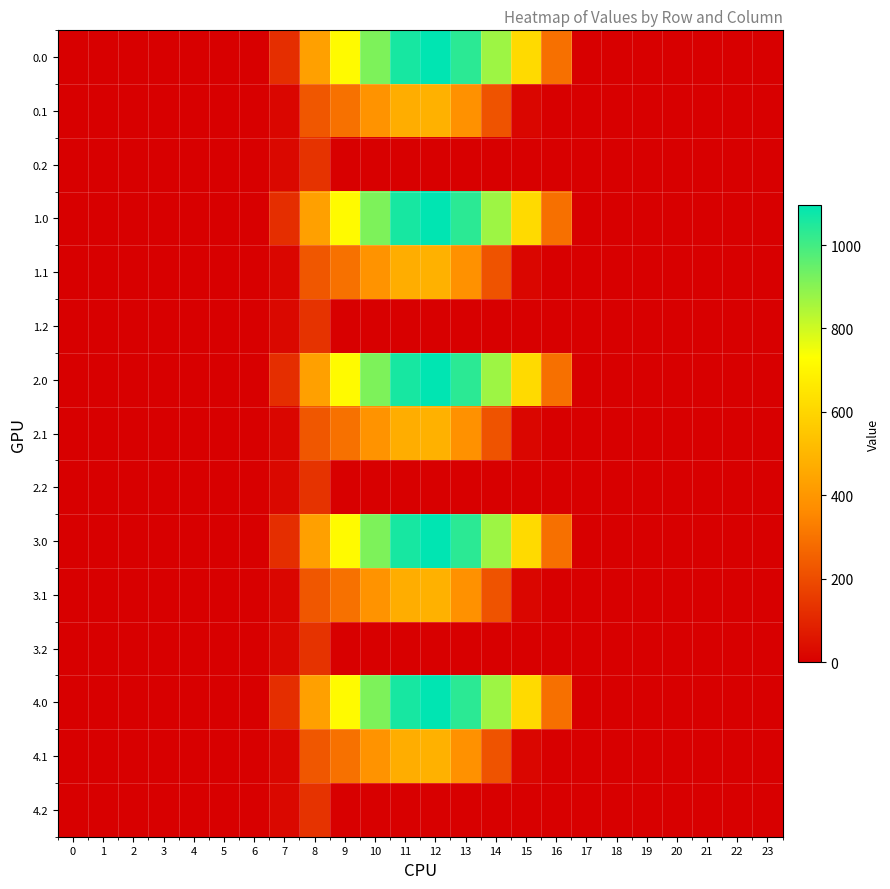

Count the number of categories in the chart.

24